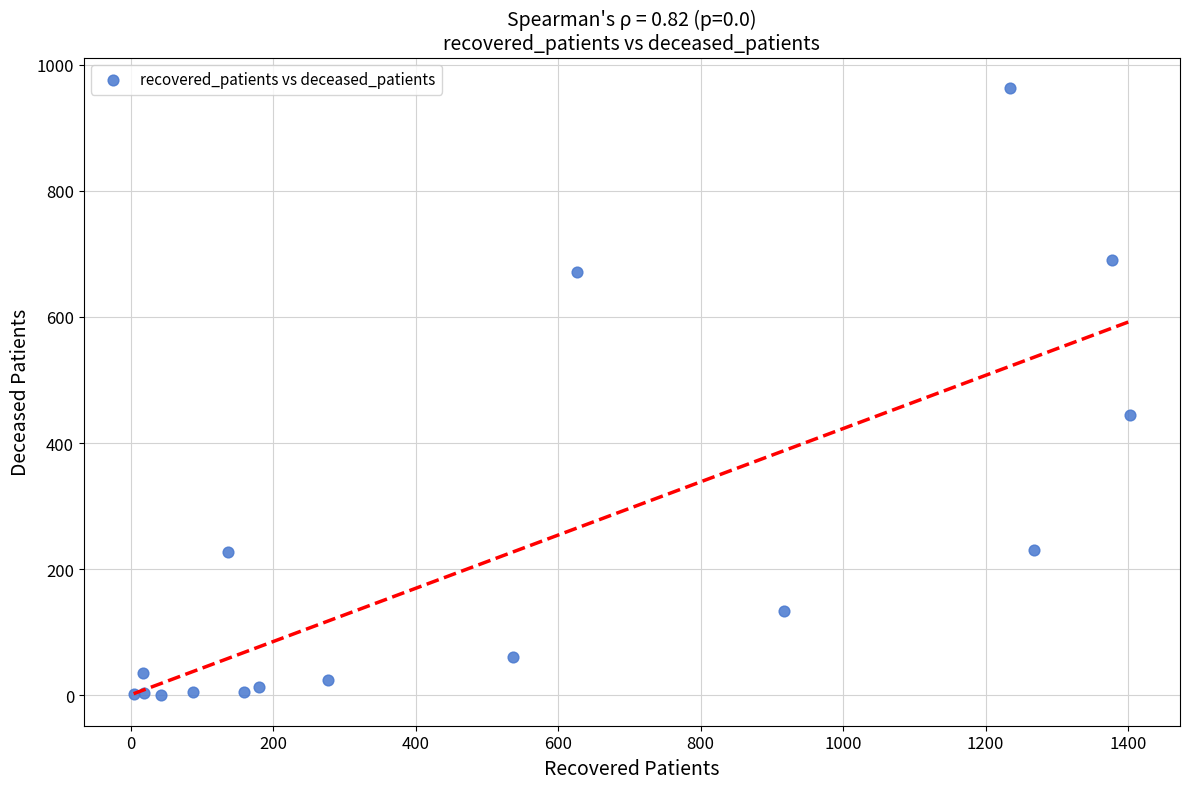

What Y value in the scatter plot is closest to 481?

444